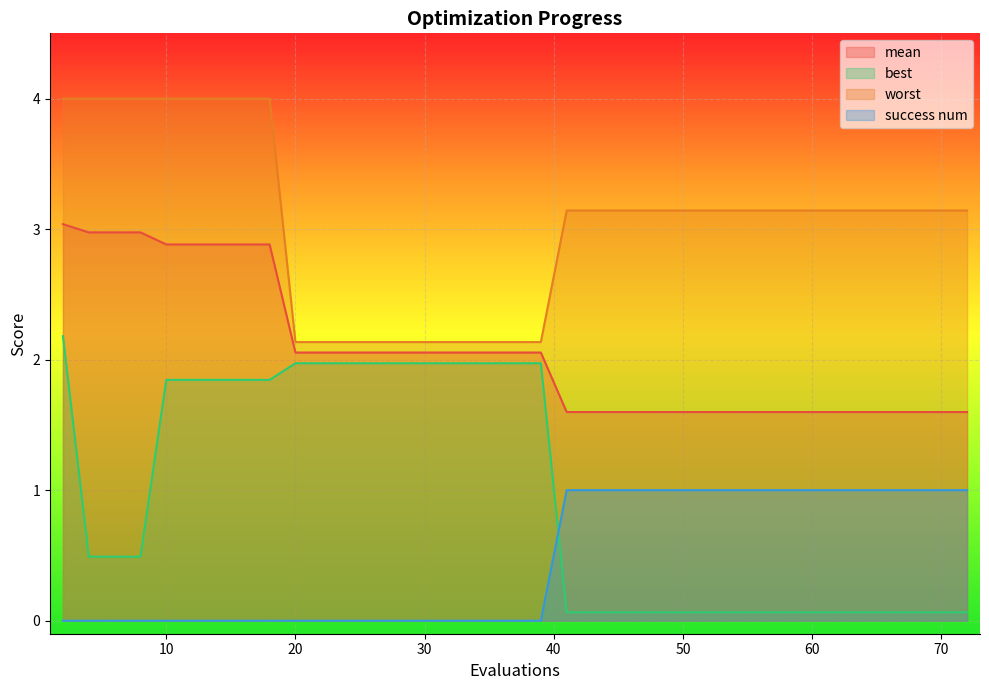

What is the difference between the second highest and minimum values in the success num series?

1.0